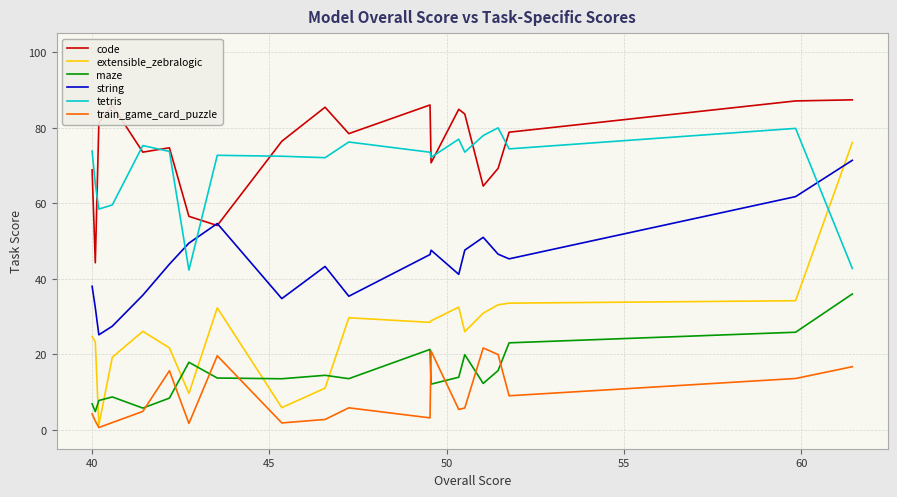

Which series has the largest range (max minus min)?

extensible_zebralogic